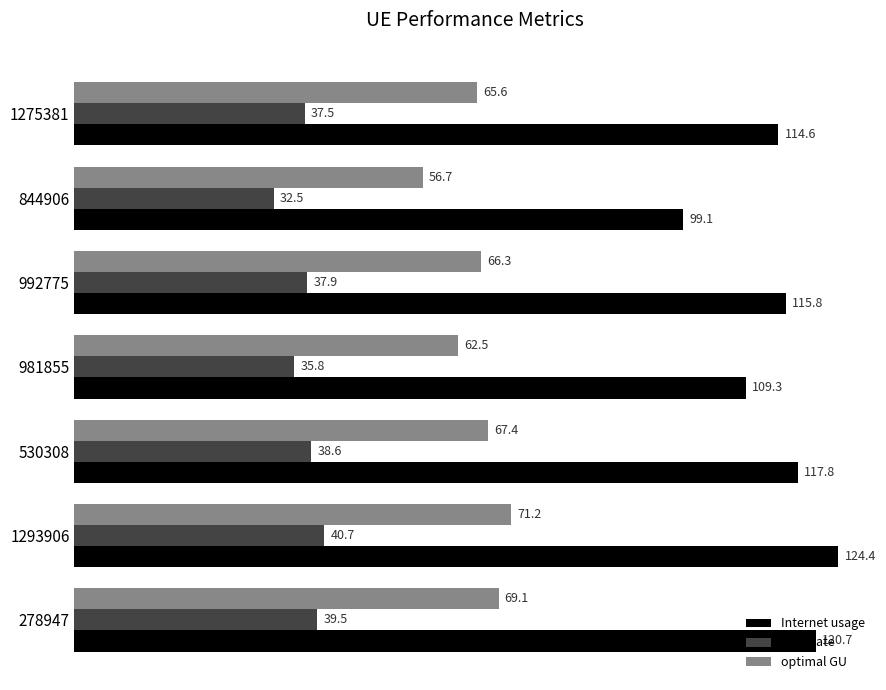

True or false: Internet usage has a value of 117.8 at 530308.

True